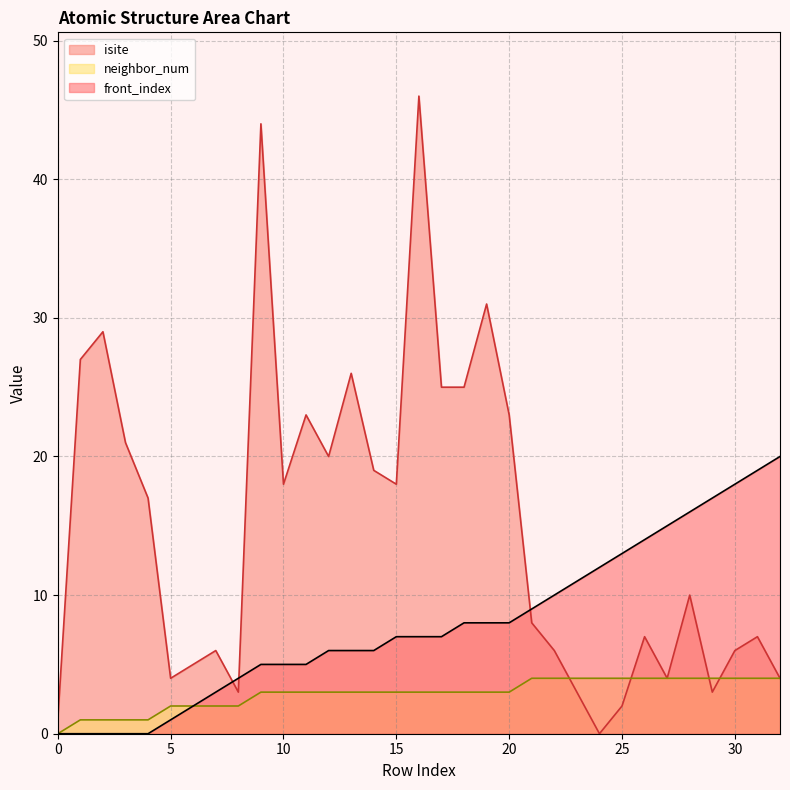

How many data points in front_index are above 7?

15